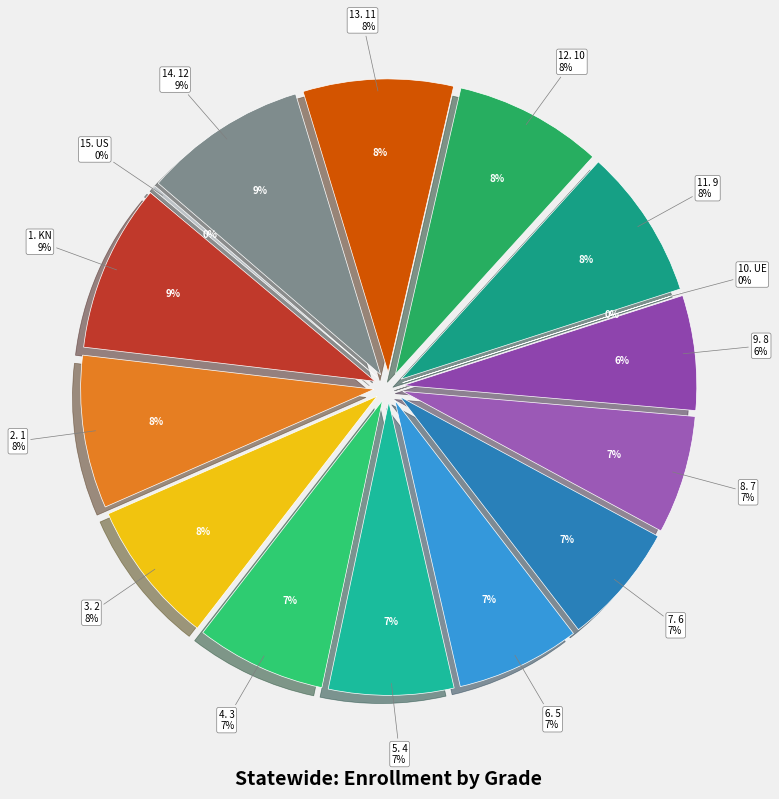

Is the sum of UE and US greater than half?

No